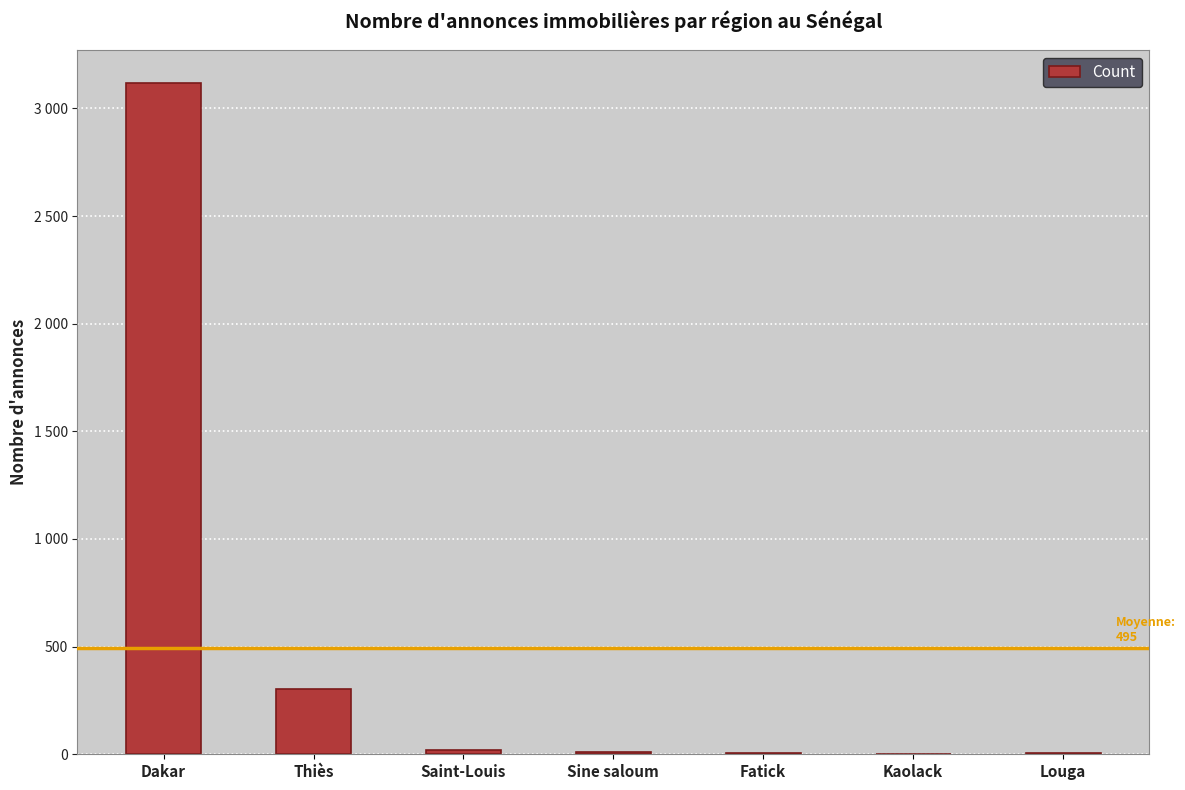

Rank the categories by value from lowest to highest.

Kaolack, Louga, Fatick, Sine saloum, Saint-Louis, Thiès, Dakar